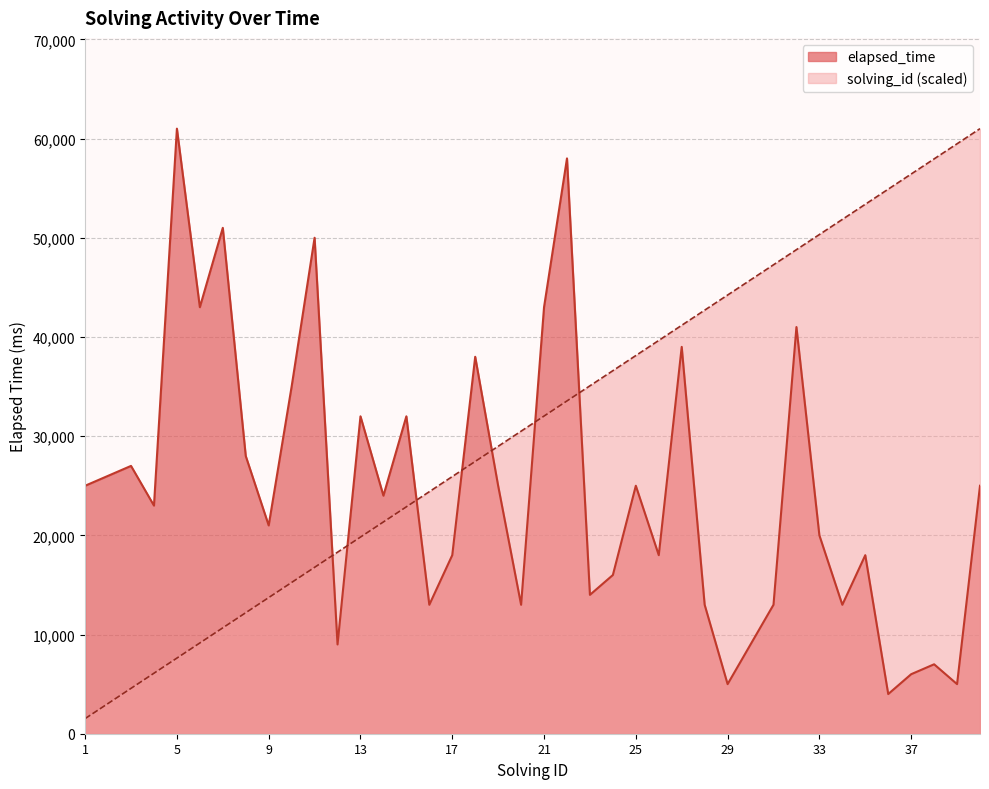

Reading right to left, list all the values displayed in this chart.

elapsed_time: 40=25000	39=5000	38=7000	37=6000	36=4000	35=18000	34=13000	33=20000	32=41000	31=13000	30=9000	29=5000	28=13000	27=39000	26=18000	25=25000	24=16000	23=14000	22=58000	21=43000	20=13000	19=25000	18=38000	17=18000	16=13000	15=32000	14=24000	13=32000	12=9000	11=50000	10=35000	9=21000	8=28000	7=51000	6=43000	5=61000	4=23000	3=27000	2=26000	1=25000
solving_id: 40=61000	39=59475	38=57950	37=56425	36=54900	35=53375	34=51850	33=50325	32=48800	31=47275	30=45750	29=44225	28=42700	27=41175	26=39650	25=38125	24=36600	23=35075	22=33550	21=32025	20=30500	19=28975	18=27450	17=25925	16=24400	15=22875	14=21350	13=19825	12=18300	11=16775	10=15250	9=13725	8=12200	7=10675	6=9150	5=7625	4=6100	3=4575	2=3050	1=1525